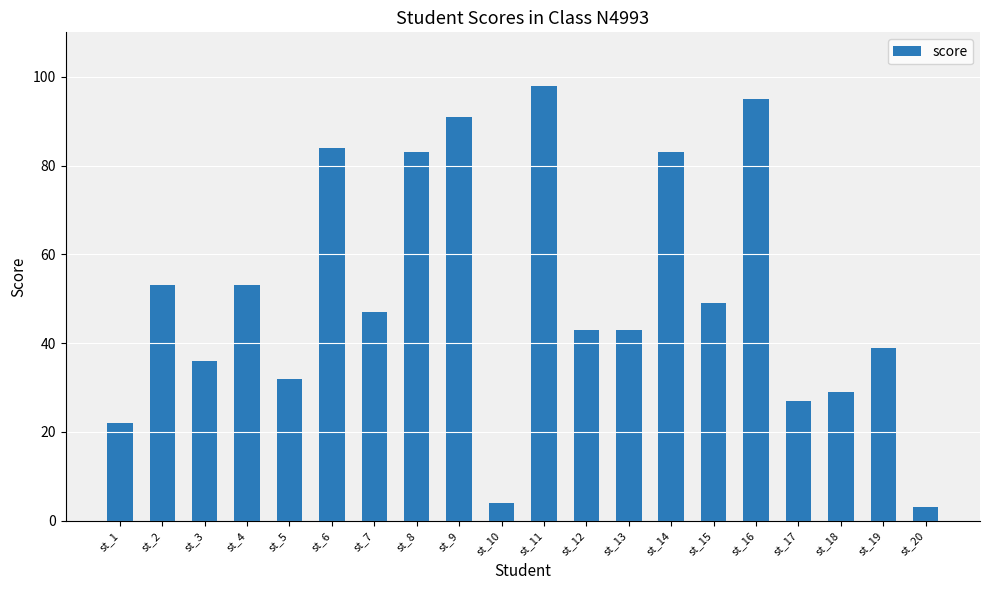

At which label does the data first exceed 47?

st_2